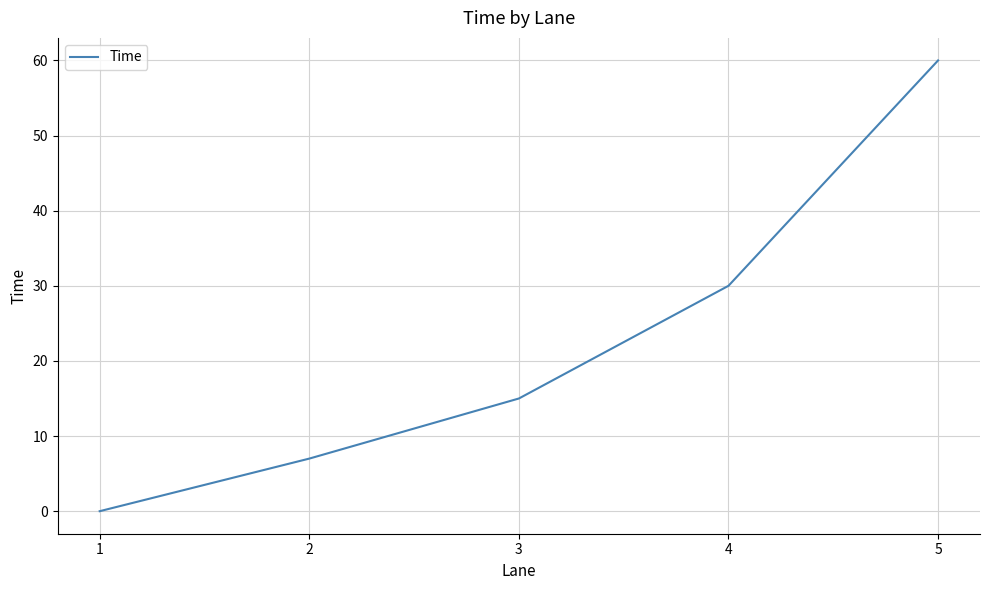

How many positive values are there?

4